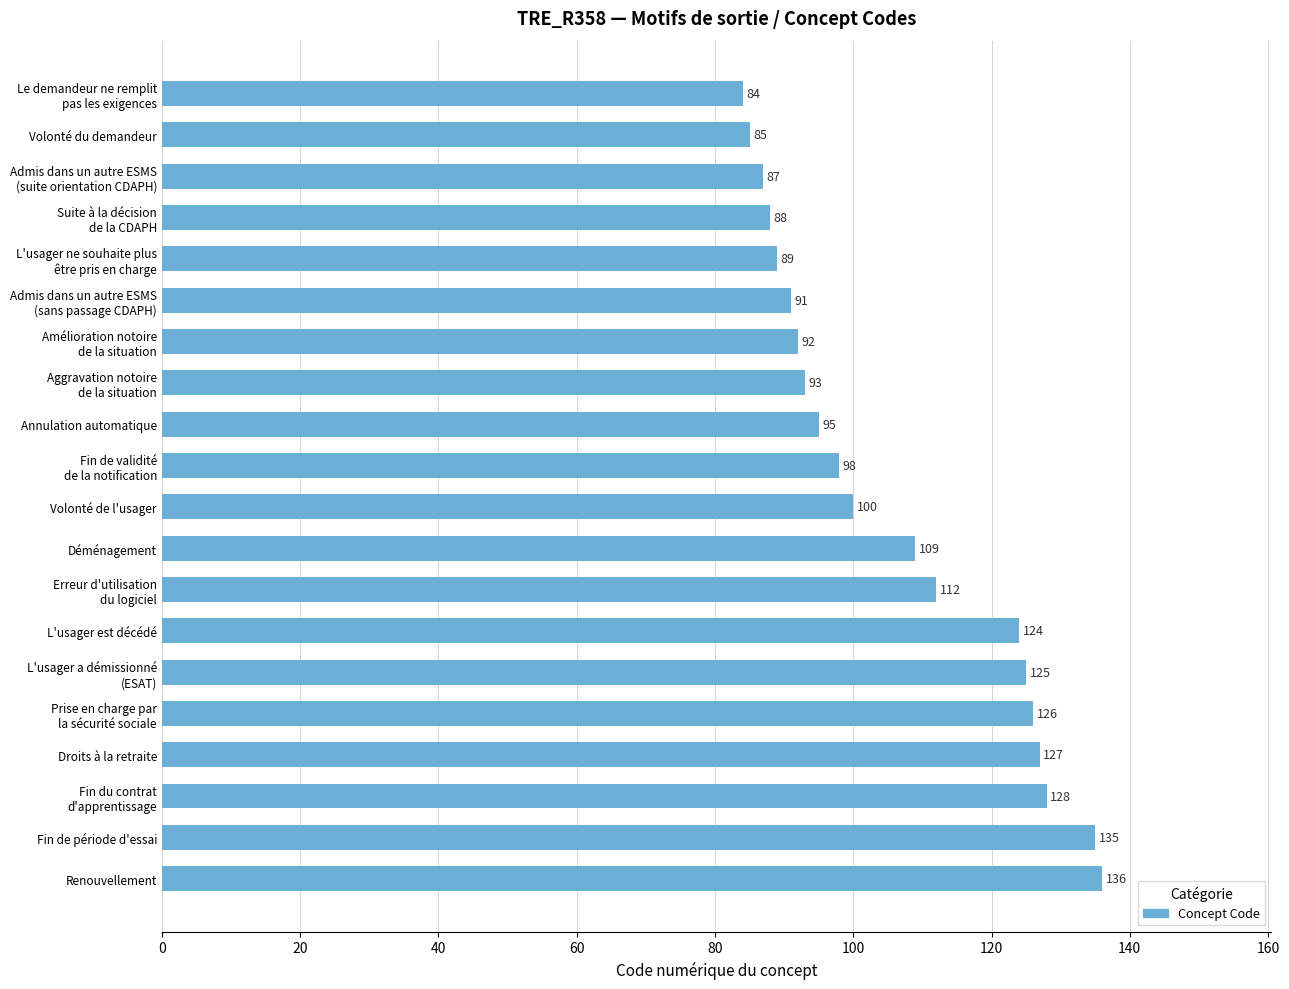

Reading top to bottom, list all the values displayed in this chart.

84	85	87	88	89	91	92	93	95	98	100	109	112	124	125	126	127	128	135	136